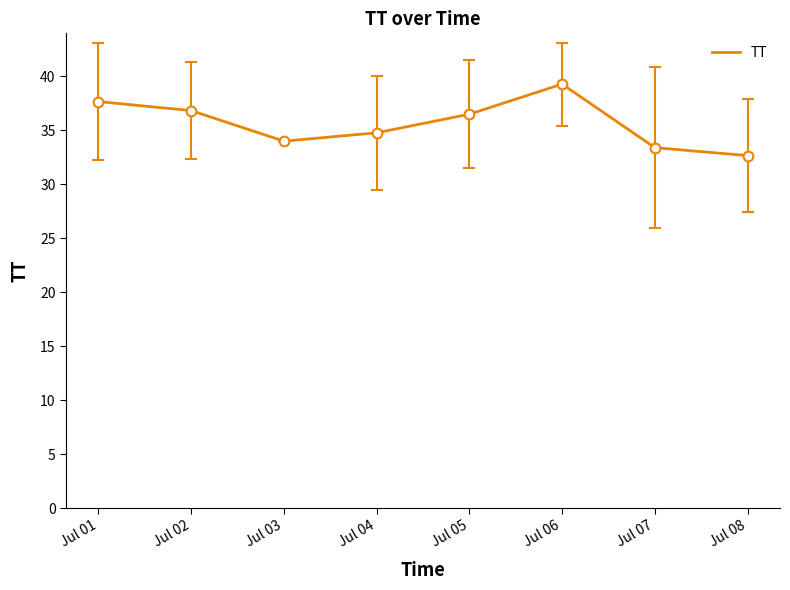

Which has a higher value, Jul 07 or Jul 04?

Jul 04